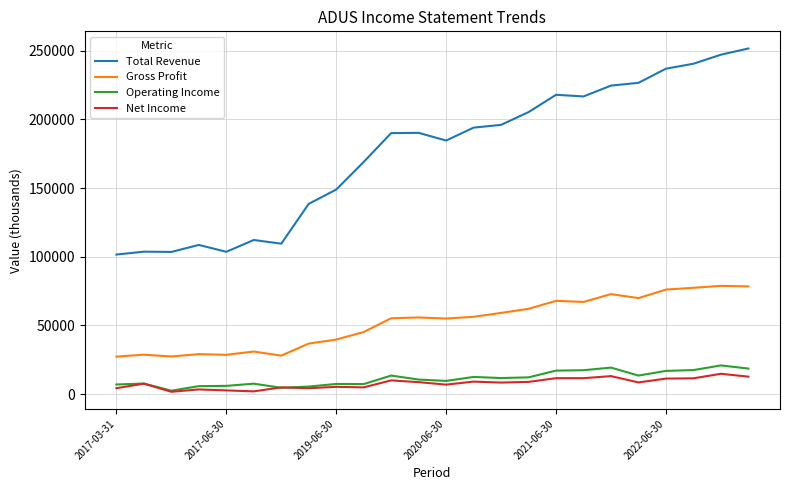

Which series has the widest spread of values?

Total Revenue